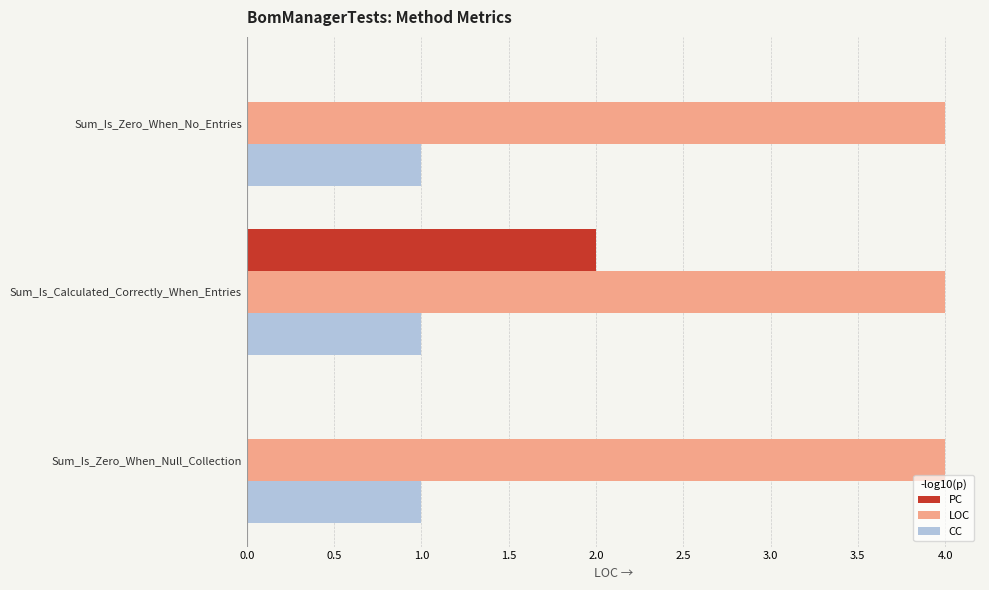

The value of CC at Sum_Is_Zero_When_No_Entries is 1. True or false?

True